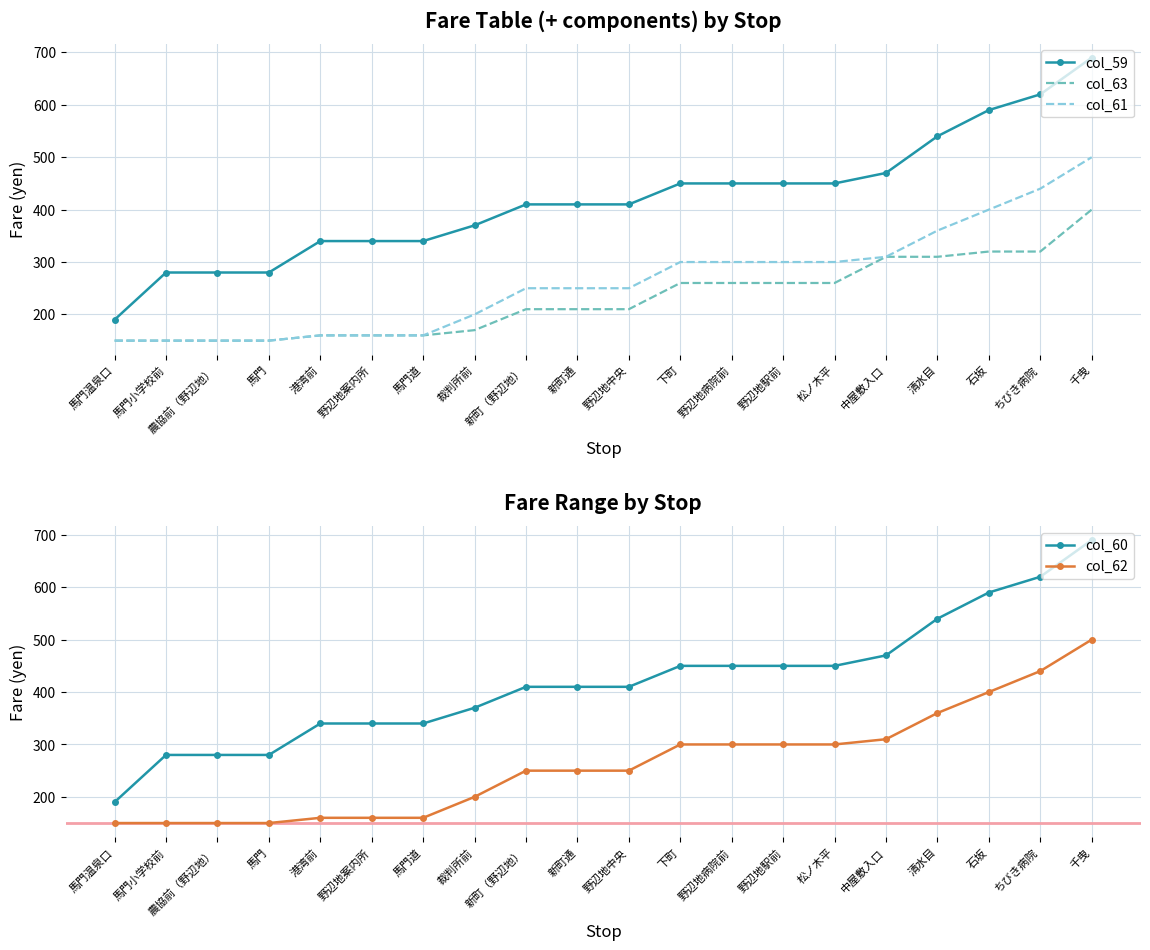

At which category does the chart reach its peak across all series?

千曳